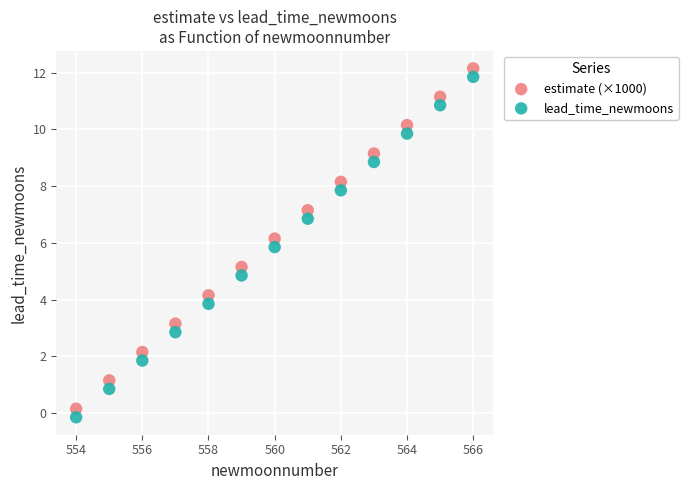

Which series reaches the maximum Y coordinate?

estimate (×1000)